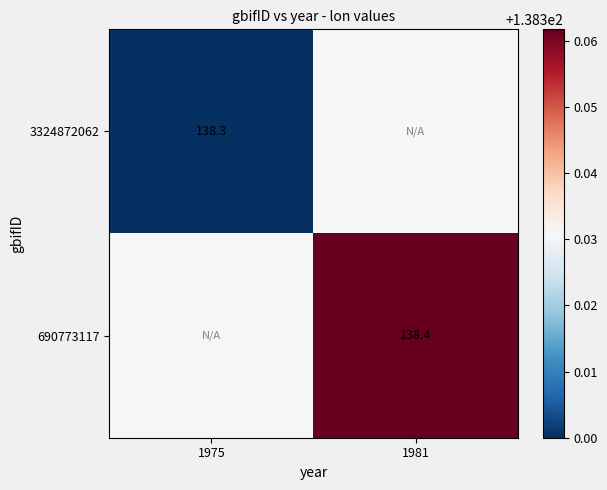

Is it true that 690773117 equals 35.1 at 1975?

False